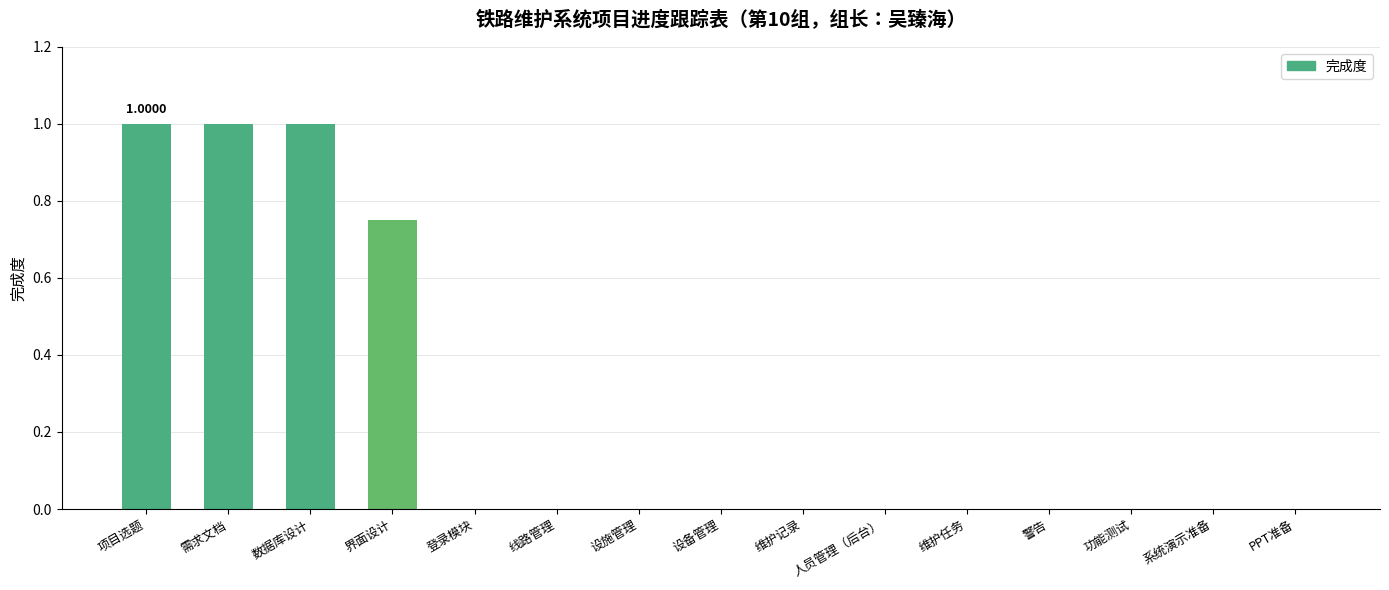

What is the sum of all values?

3.8